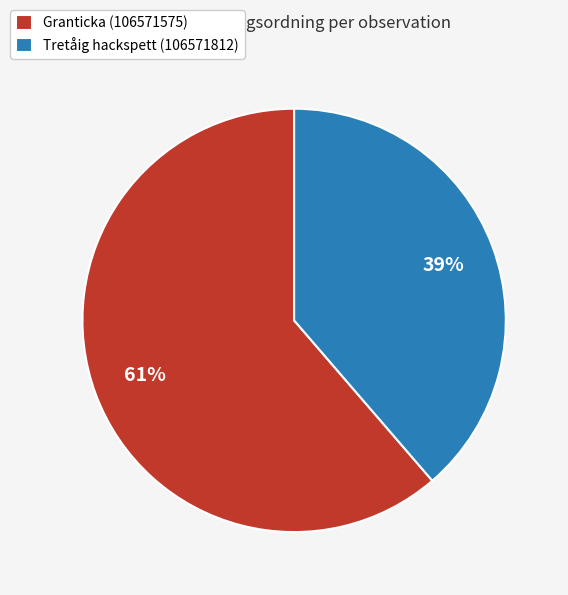

Do Tretåig hackspett (106571812) and Granticka (106571575) together represent more than half of the pie?

Yes